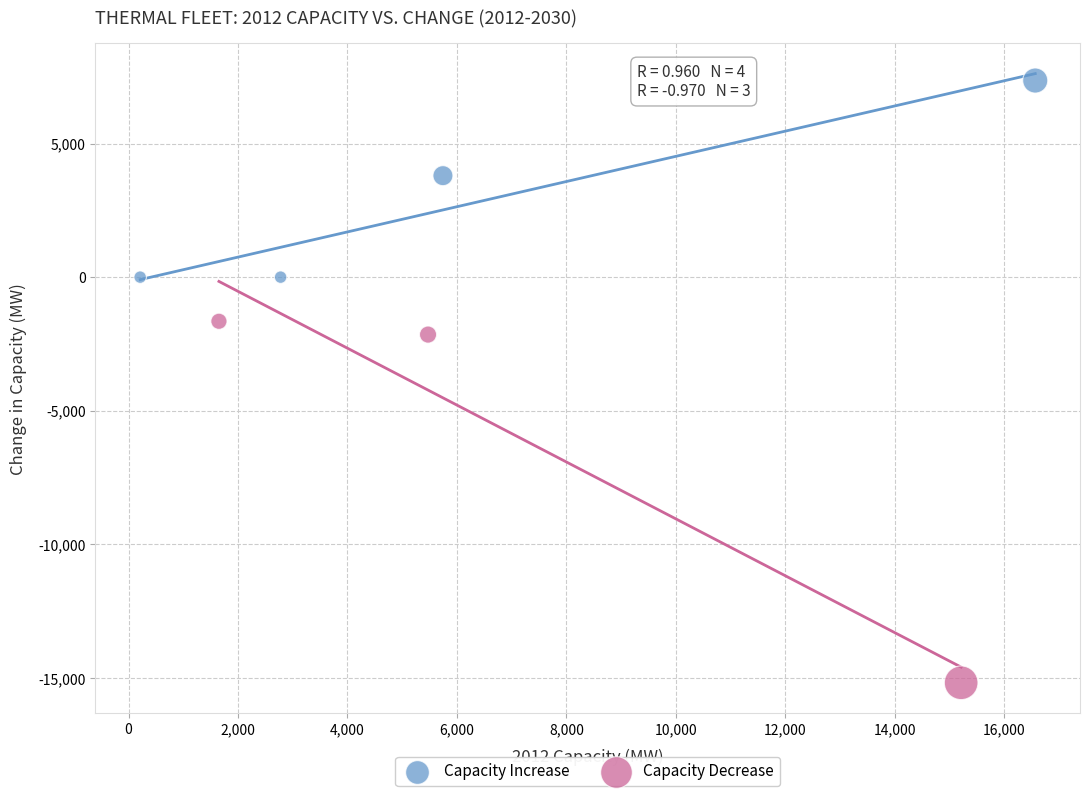

Which series has the largest Y range (max minus min)?

Capacity Decrease